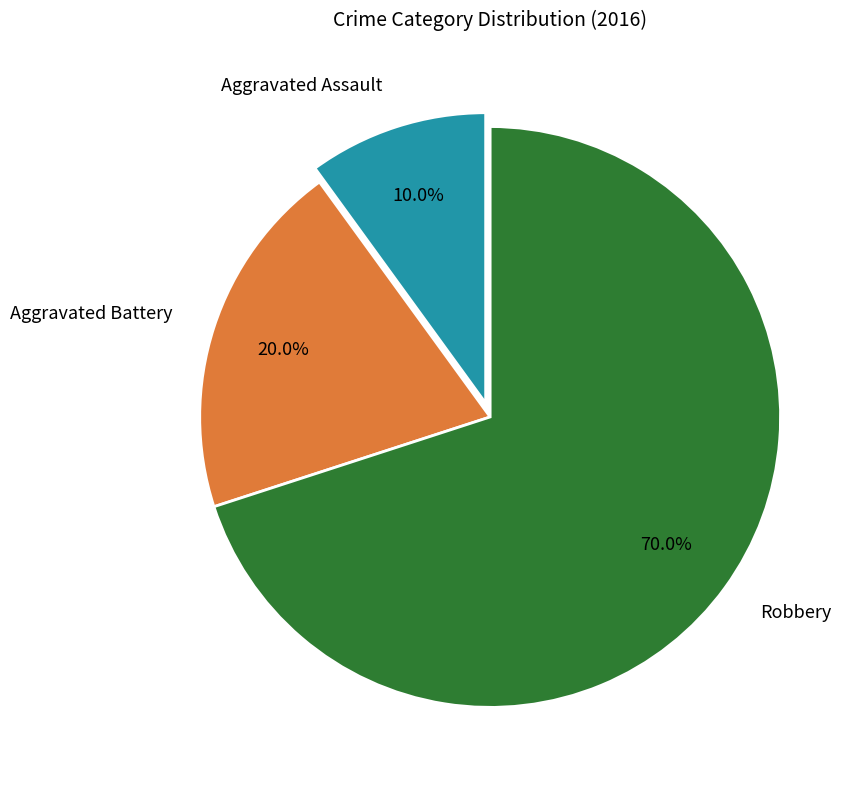

What percentage is NOT represented by Aggravated Battery?

80.0%